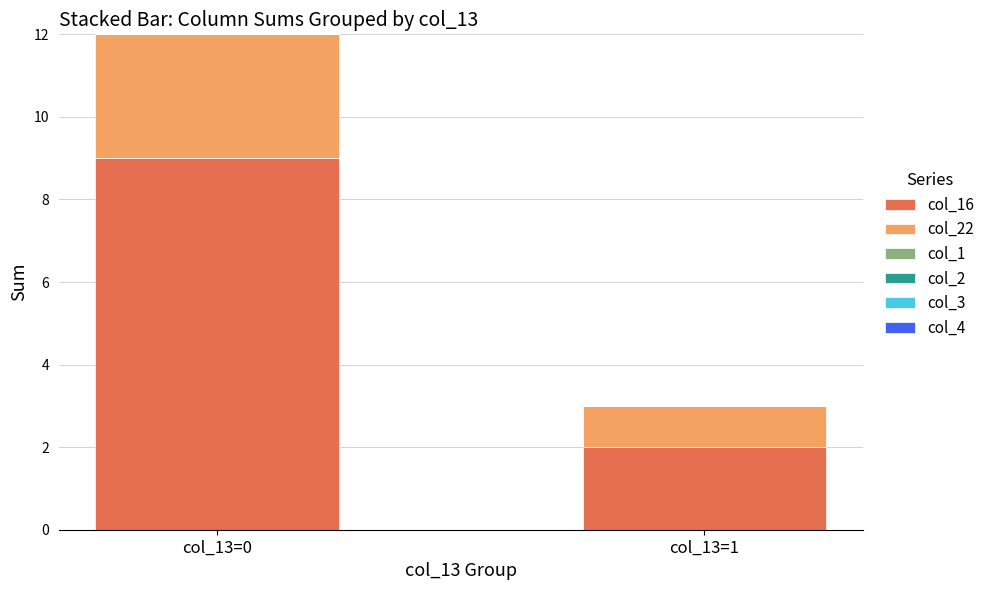

At which label does col_16 reach its minimum?

col_13=1